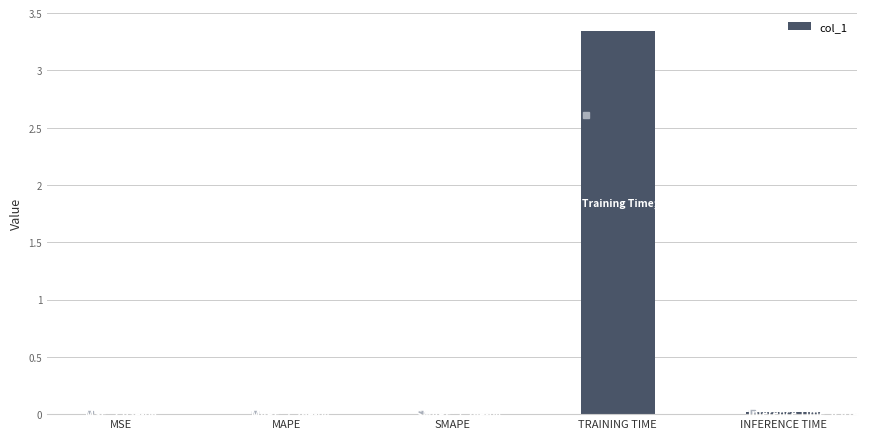

At which category does the chart reach its peak across all series?

TRAINING TIME